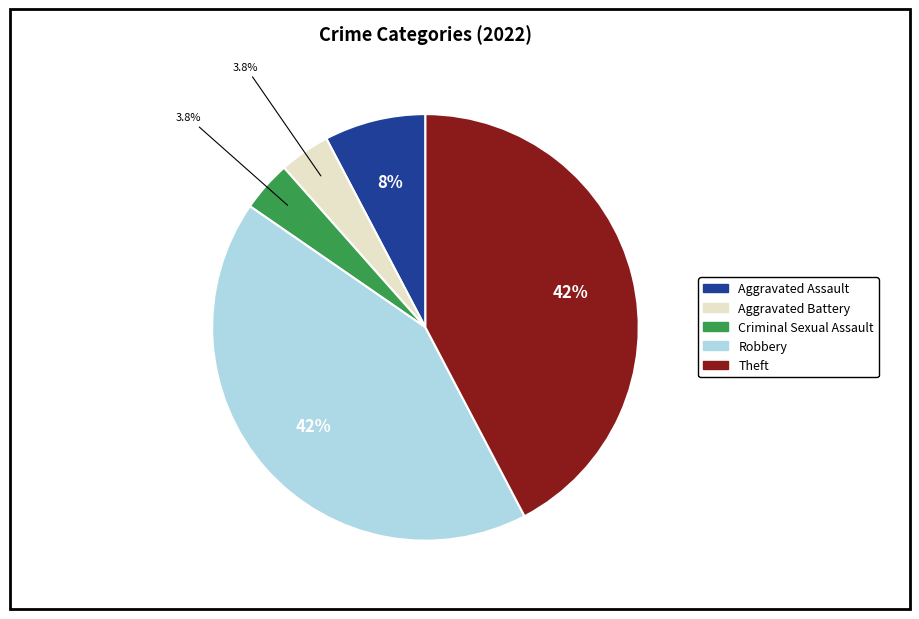

Approximately how many times larger is the value at Criminal Sexual Assault compared to Aggravated Assault?

0.5